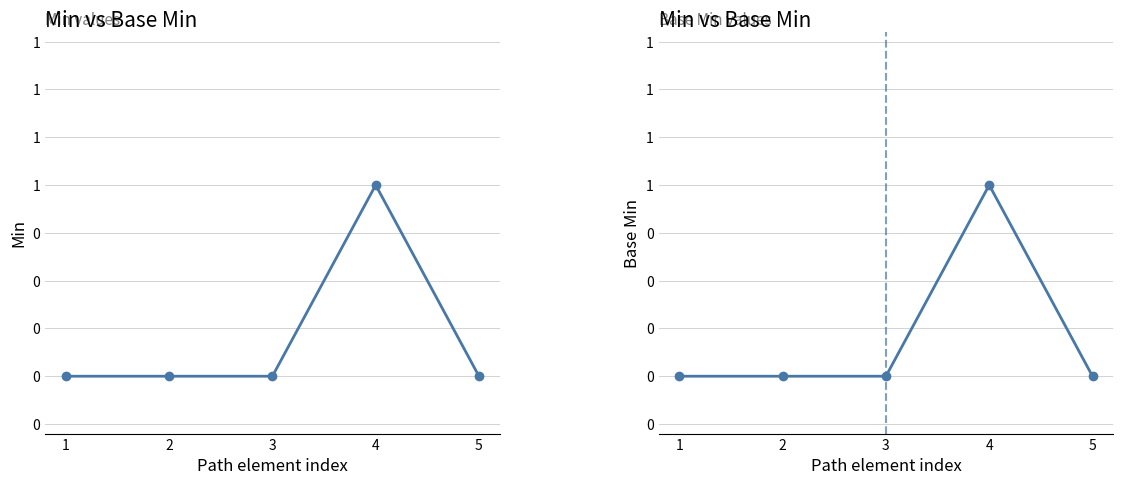

True or false: Base Min and Min intersect in this chart.

False